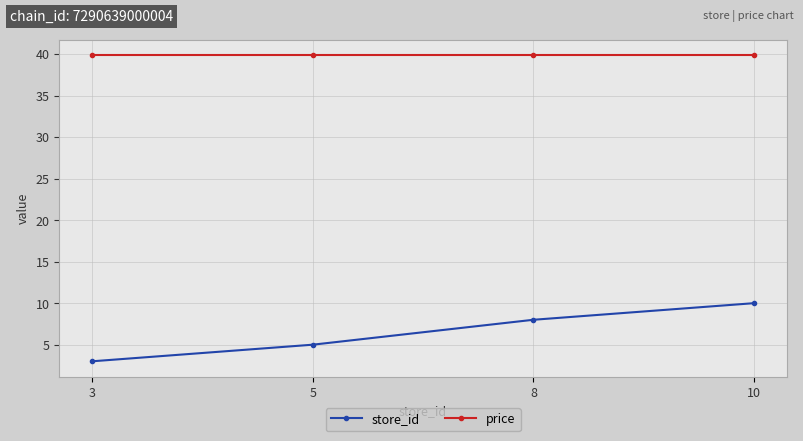

True or false: store_id has more than 0 points higher than both neighbors.

False